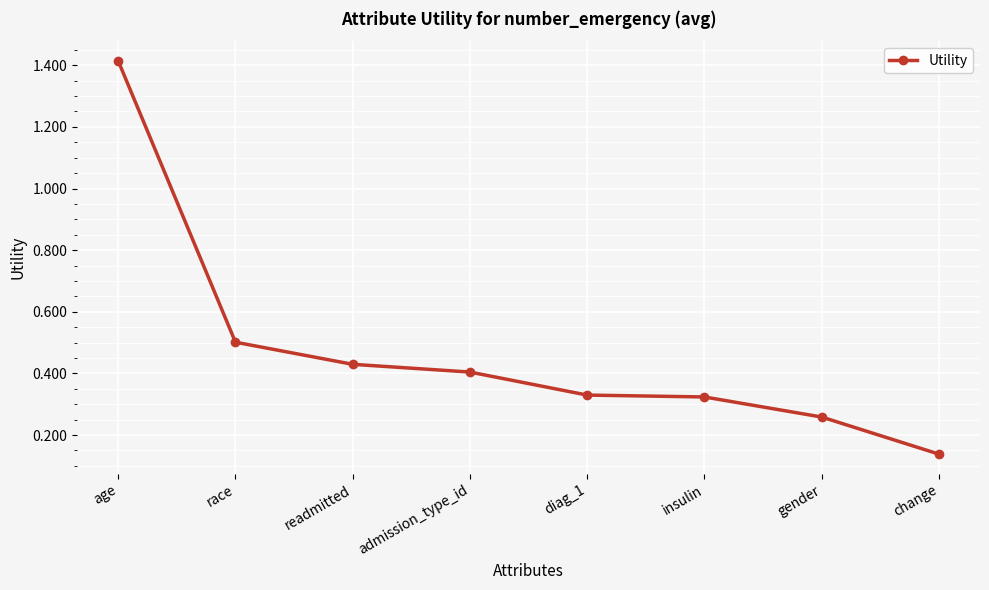

Which label corresponds to the largest value in the chart?

age